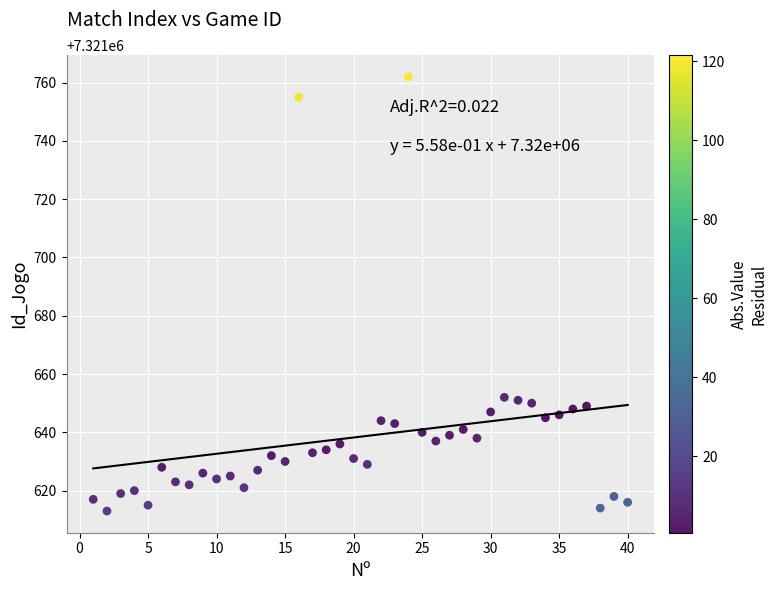

What is the range of Y values (max minus min)?

149